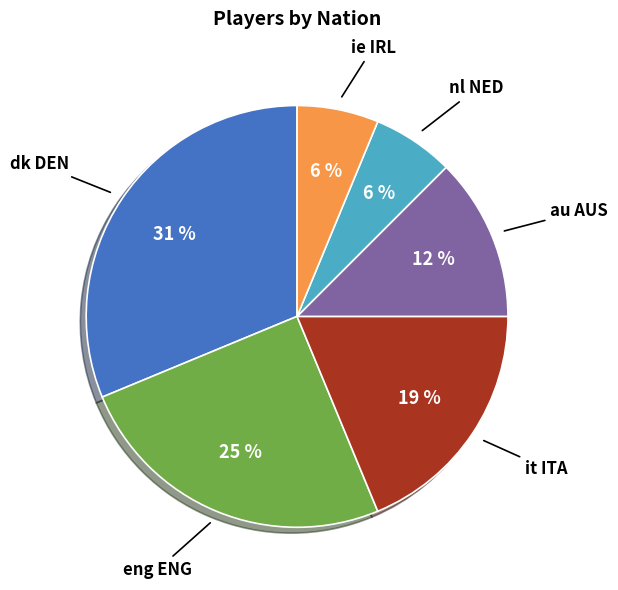

To the nearest percent, what percentage of the pie is eng ENG?

25%